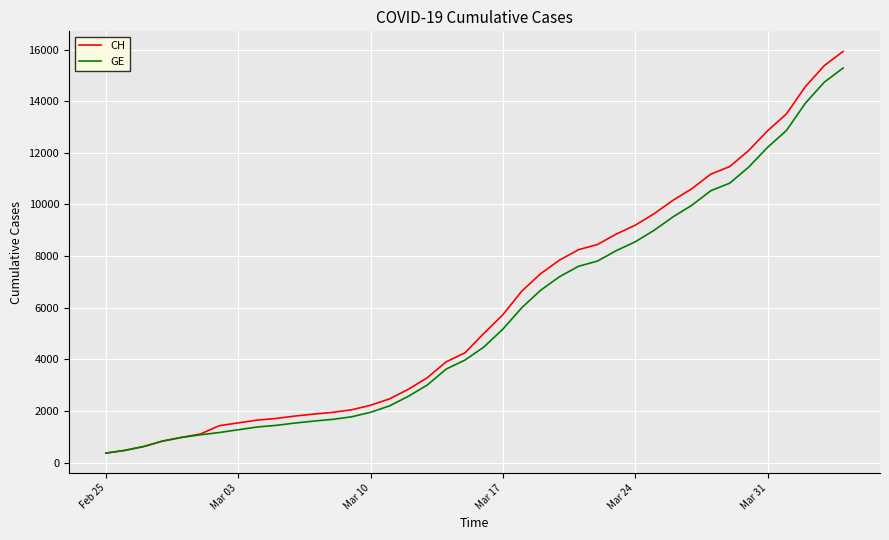

Which series has the largest range (max minus min)?

CH